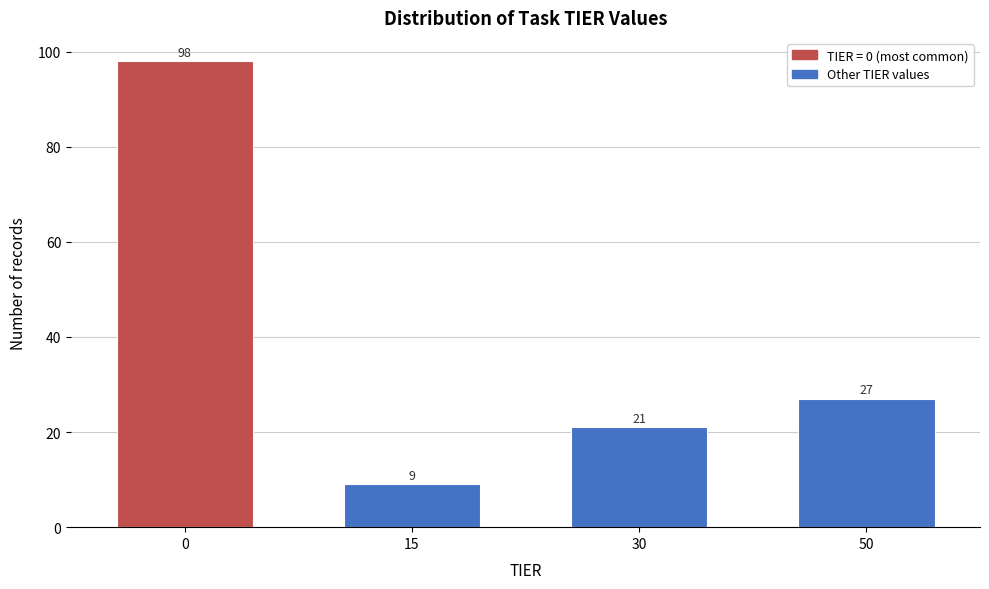

Reading right to left, what are all the values shown in this chart?

27	21	9	98